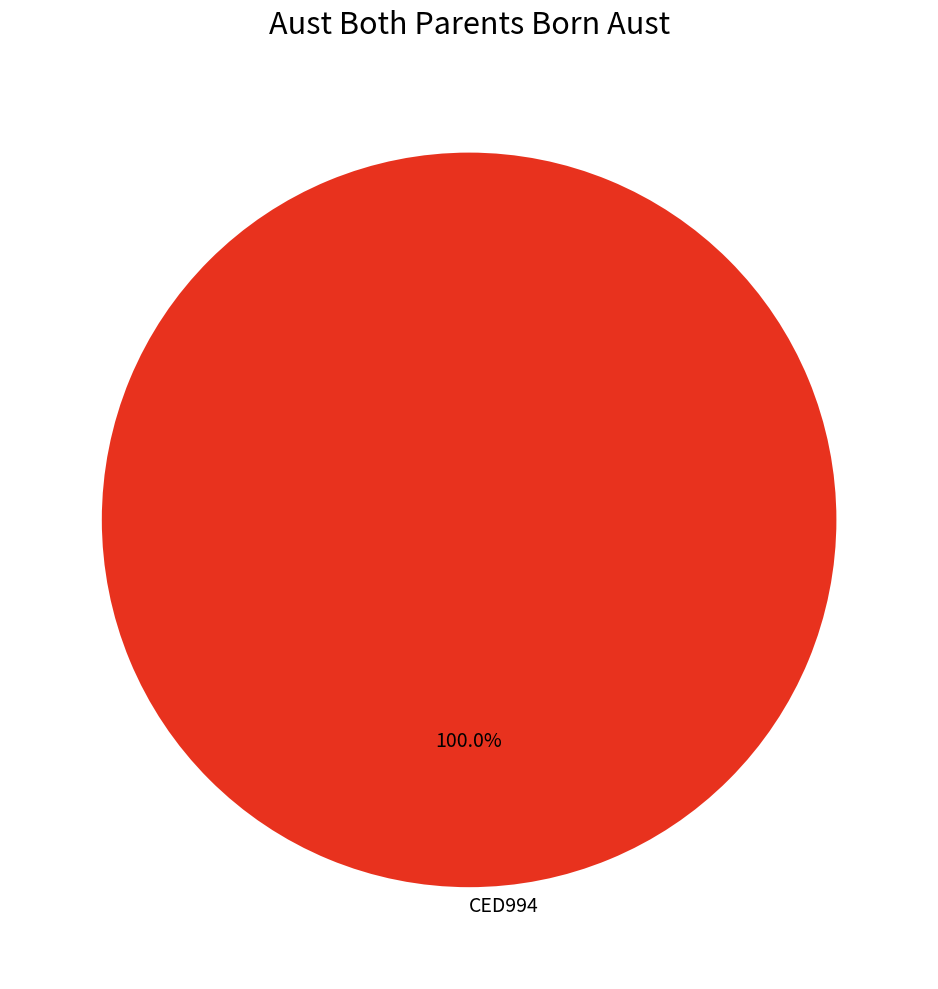

Is there any slice that represents more than half of the pie?

Yes